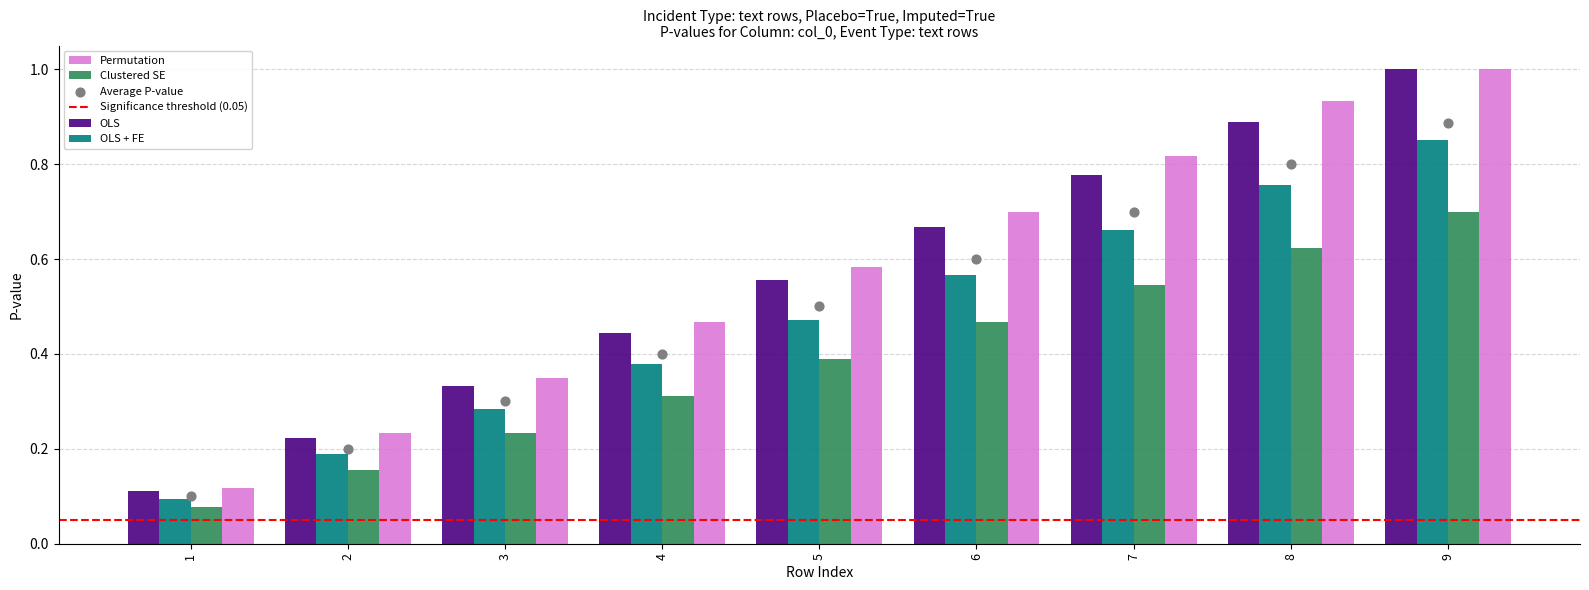

True or false: Permutation has a value of 0.2 at 1.

False